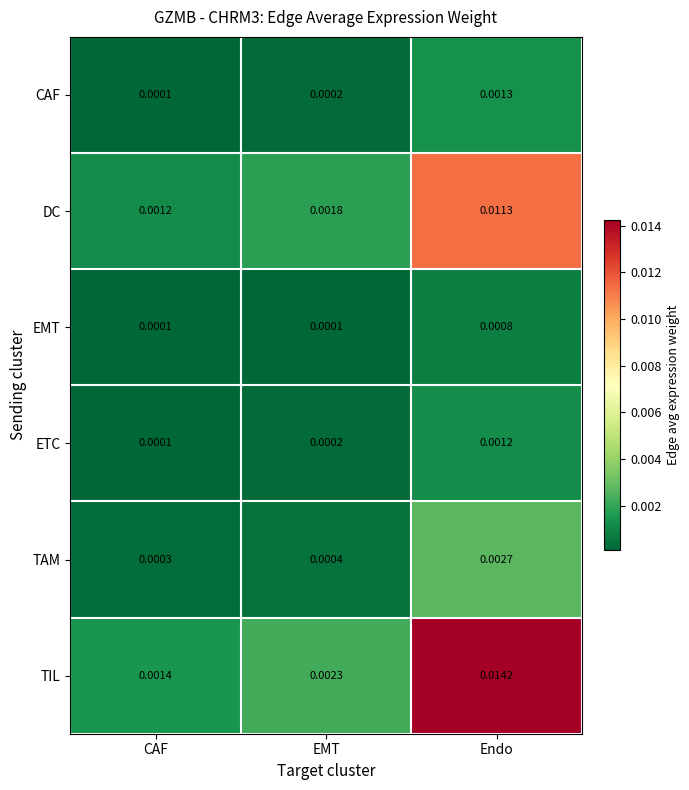

Rank the series at Endo from highest to lowest value.

TIL, DC, TAM, CAF, ETC, EMT